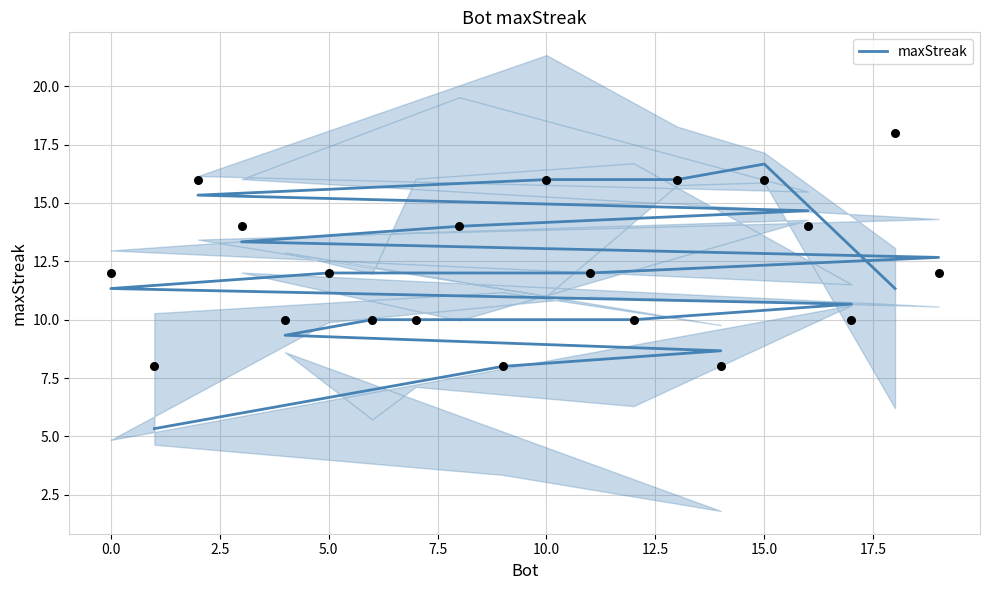

What is the change in value from 5.0 to 10.0?

-1.3